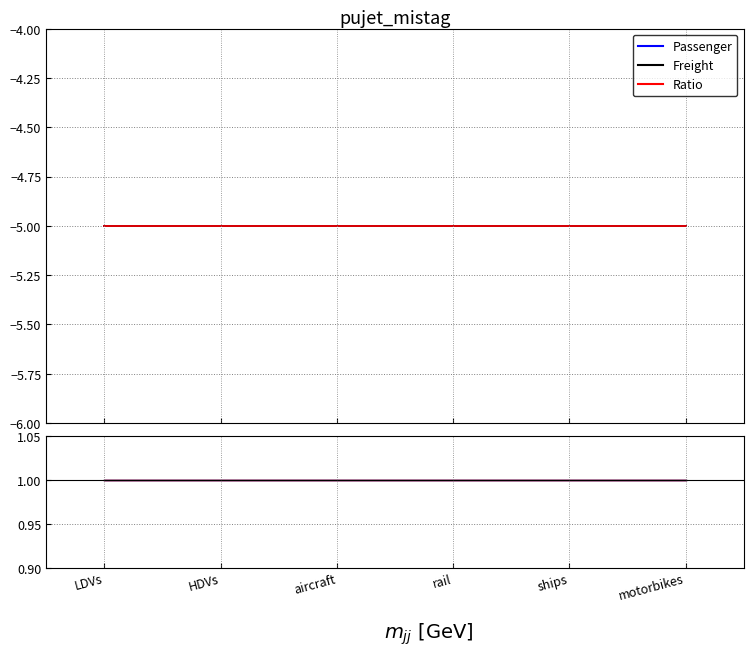

True or false: Passenger ratio has more than 2 points higher than both neighbors.

False